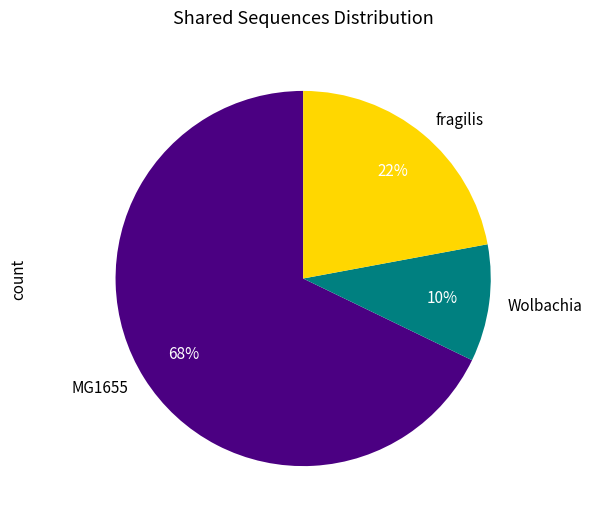

To the nearest percent, what is the difference between the largest and smallest slice percentages?

58%